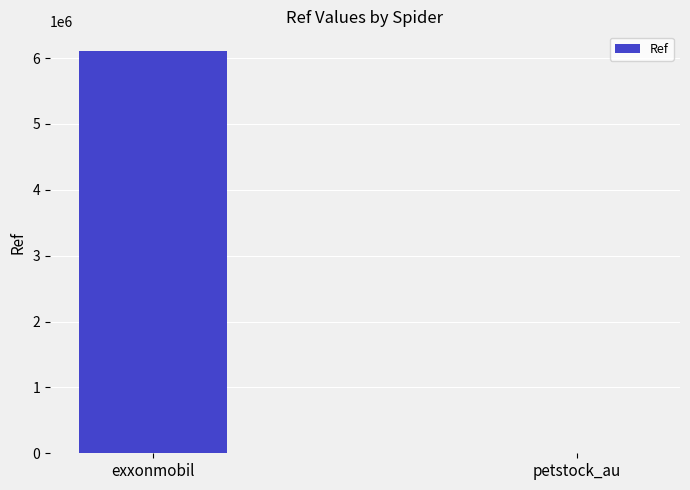

Between petstock_au and exxonmobil, which is larger?

exxonmobil